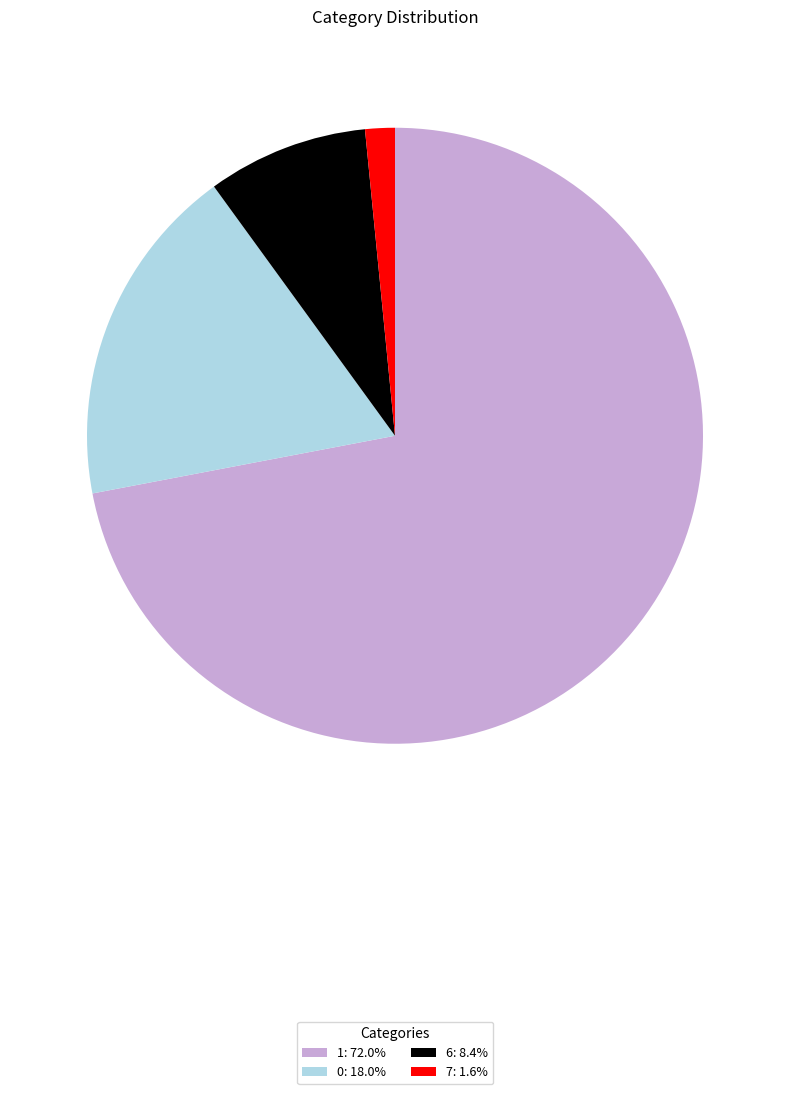

Approximately how many times larger is the value at 0: 18.0% compared to 7: 1.6%?

11.6